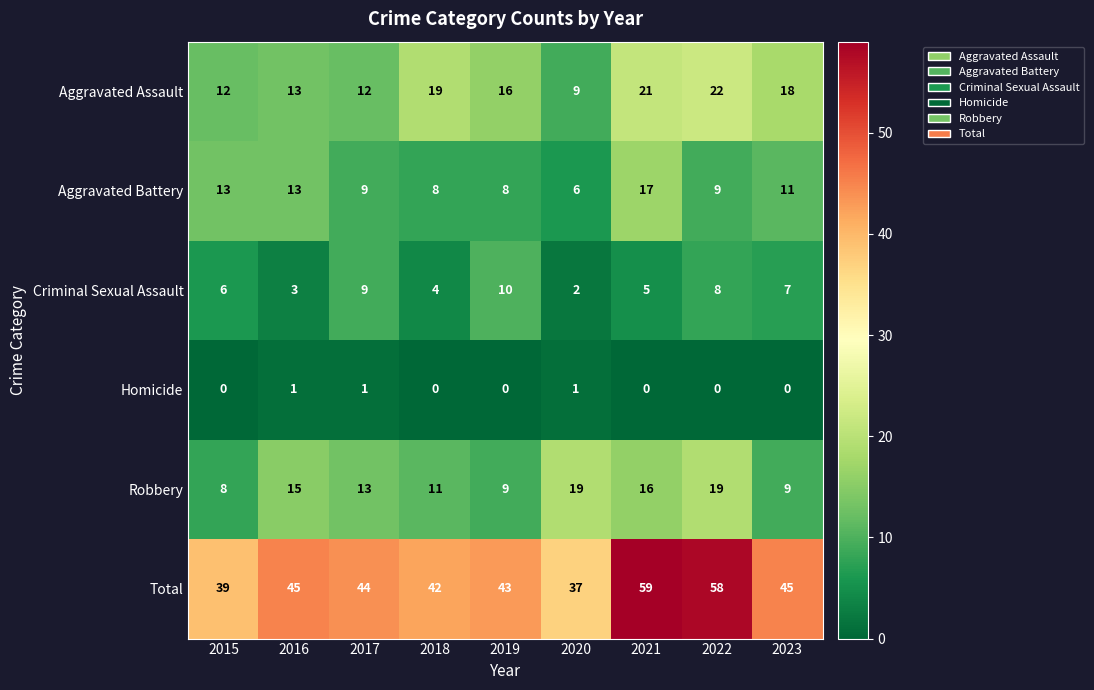

At how many categories does at least one series exceed 19?

9